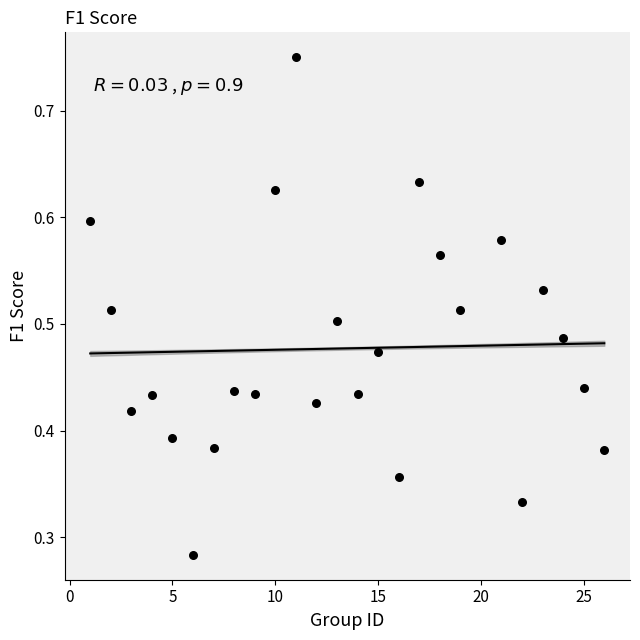

What is the range of X values (max minus min)?

25.0